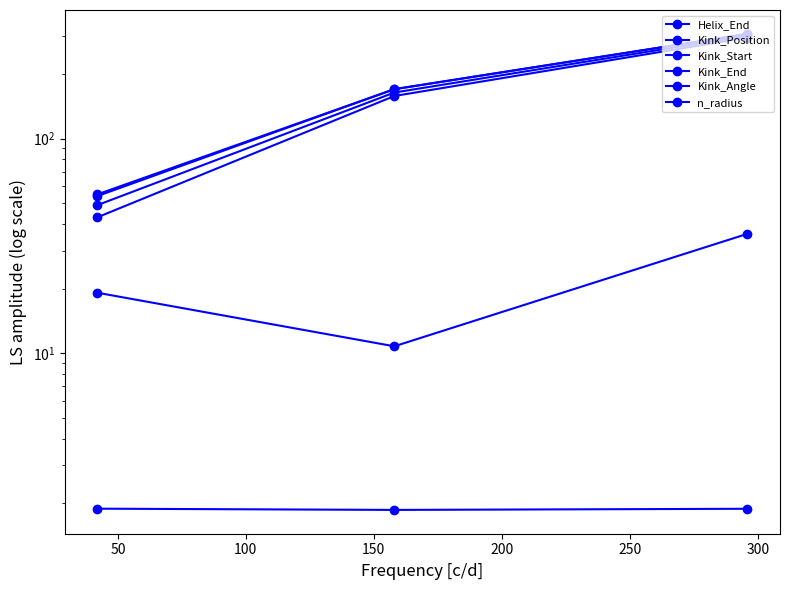

Is it true that Kink_Position equals 407.2 at 100?

False